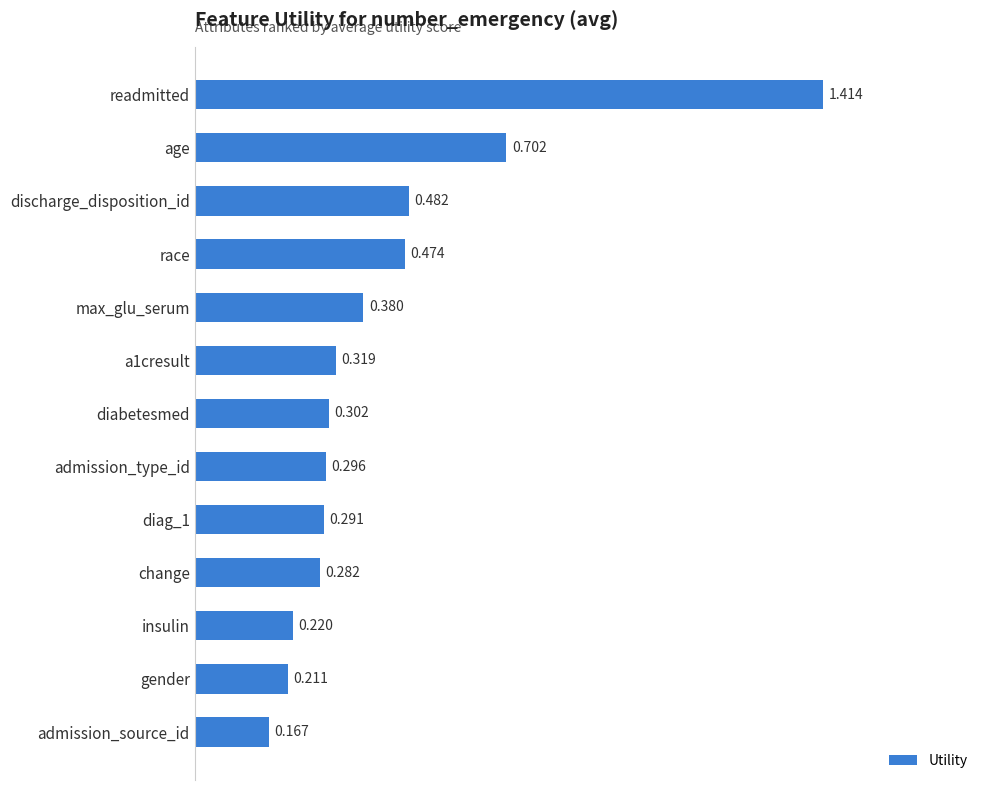

At which label is the value closest to 0?

admission_source_id